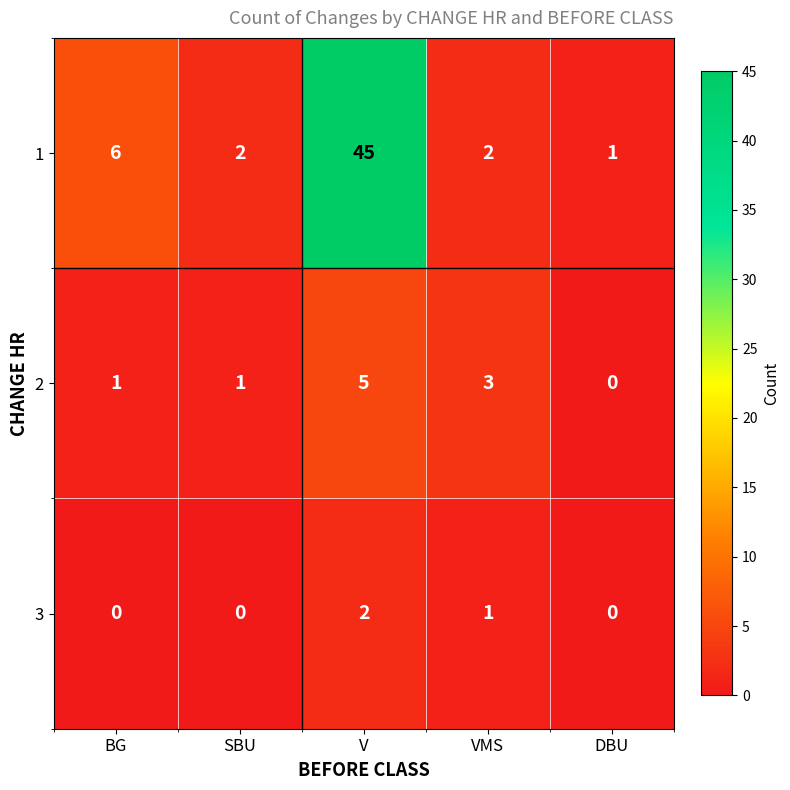

How many 2 values are between 1 and 3?

3